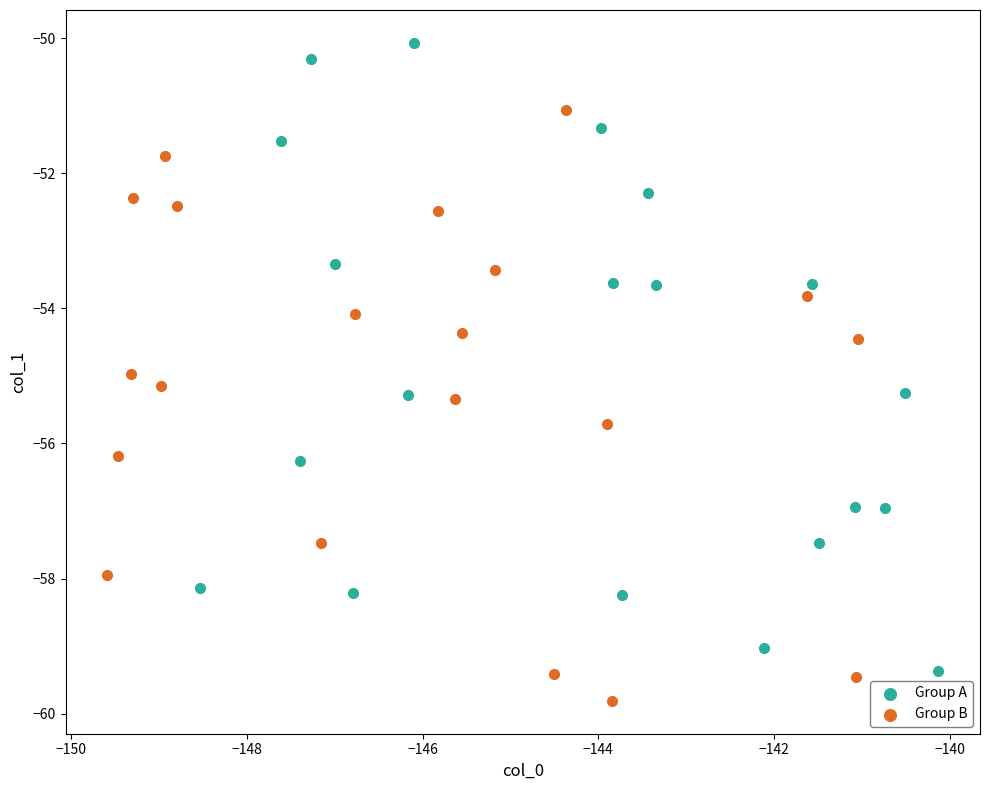

Which series contains the lowest Y value?

Group B